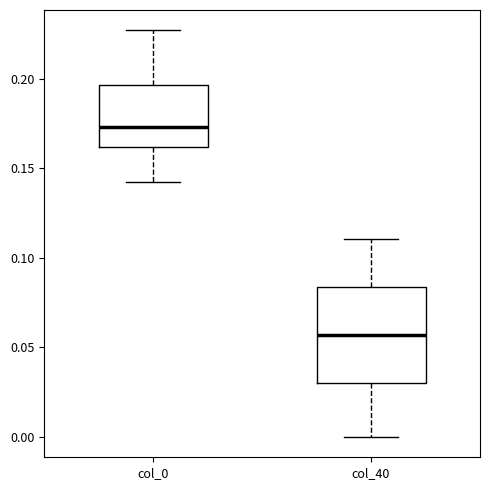

Where does the upper whisker of the box for col_40 end on the y-axis? The values are not printed on the chart, so give them approximately, as read against the axis.

0.110